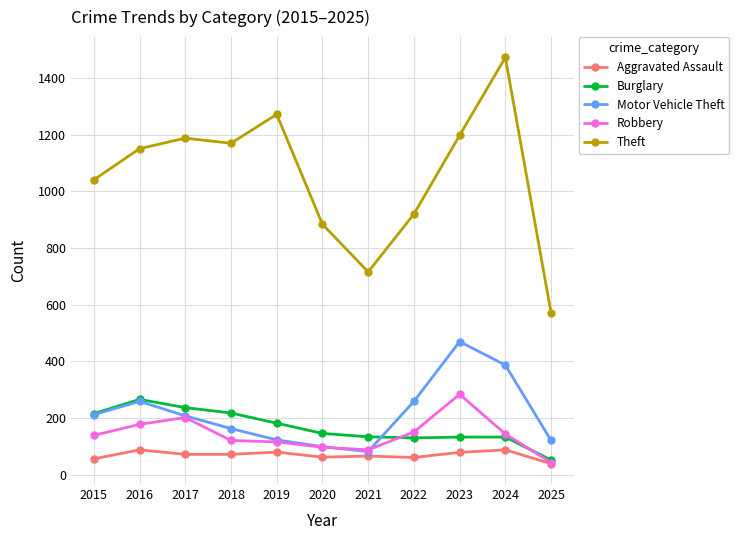

Is the value of Motor Vehicle Theft at 2017 greater than the value of Burglary at 2022?

Yes